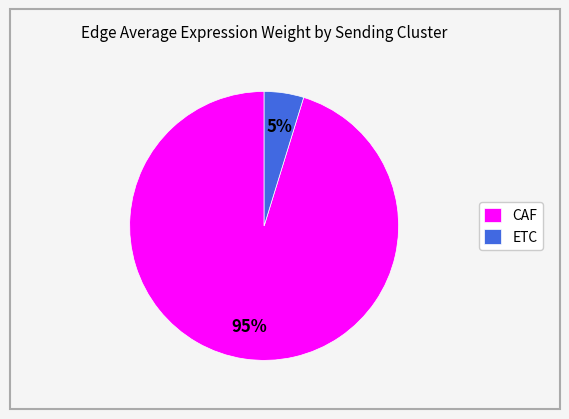

Is the sum of ETC and CAF greater than half?

Yes